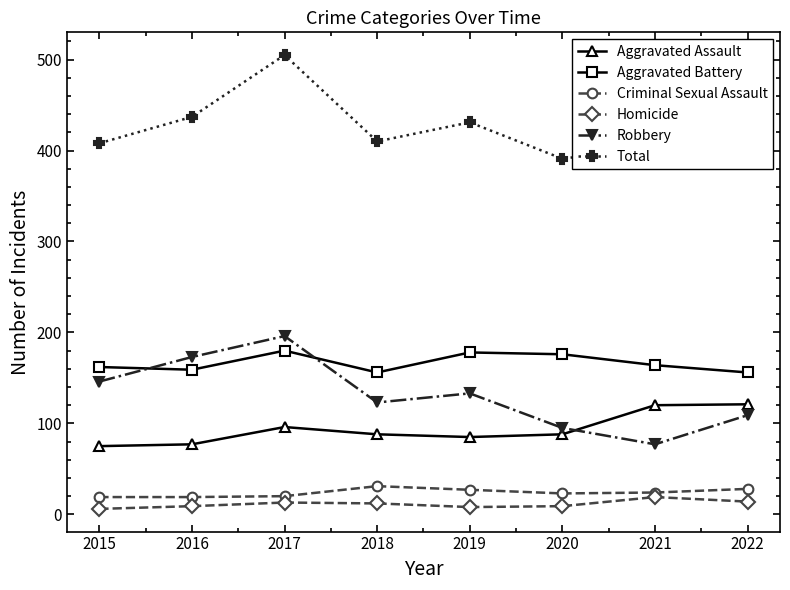

How many lines are shown in the chart?

6